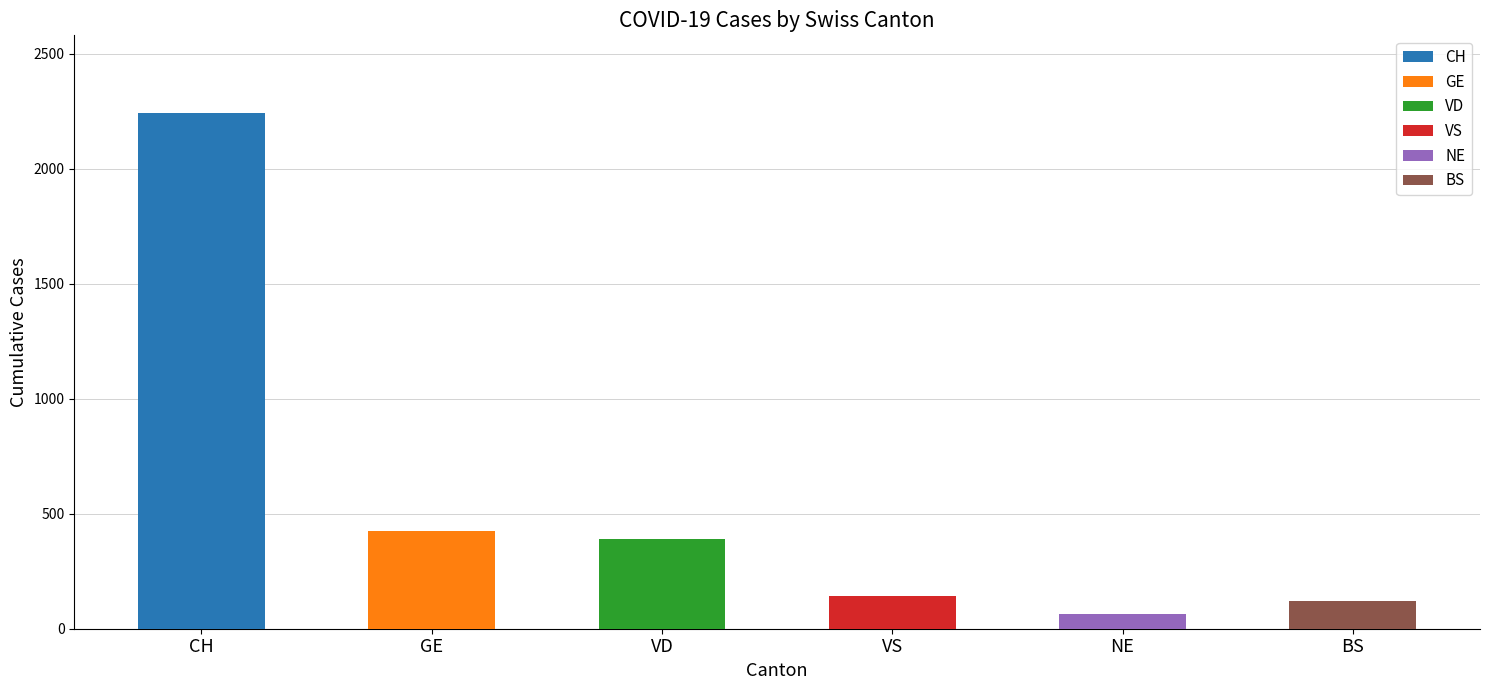

What is the difference between the highest and lowest values at 2020-03-27?

1592